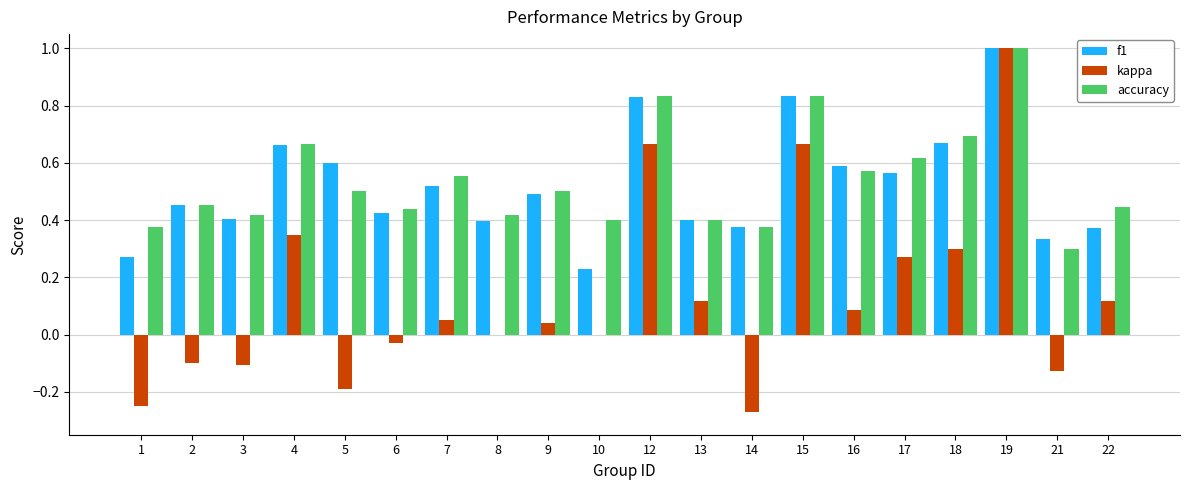

Which series has the largest total across all categories?

accuracy